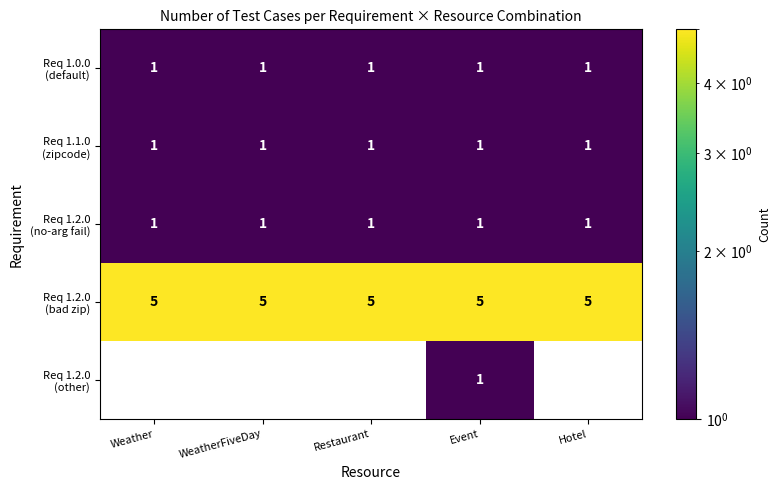

At how many categories does at least one series exceed 1?

5